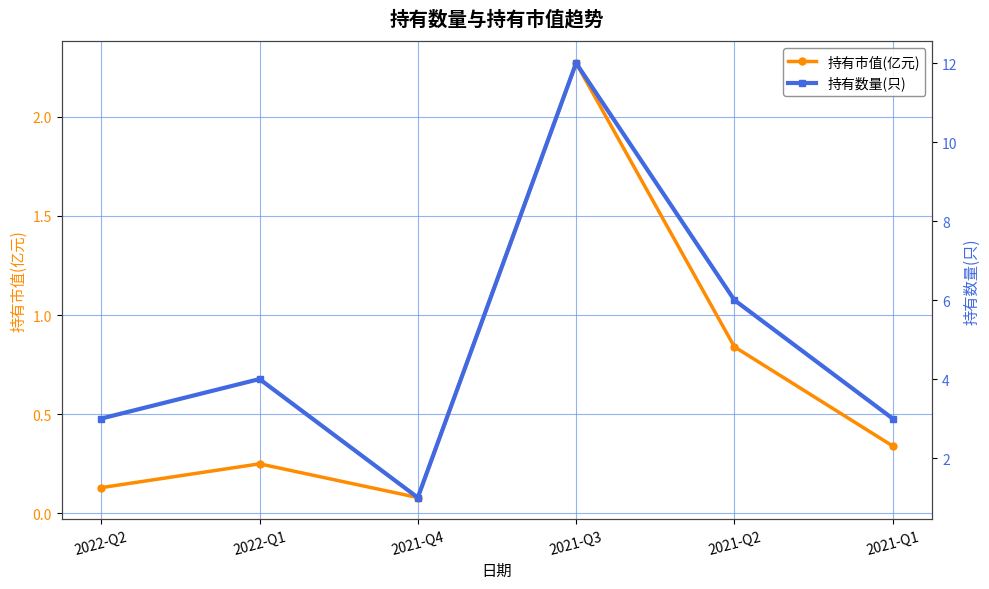

What is the difference between the maximum and second lowest values in the 持有数量(只) series?

9.0